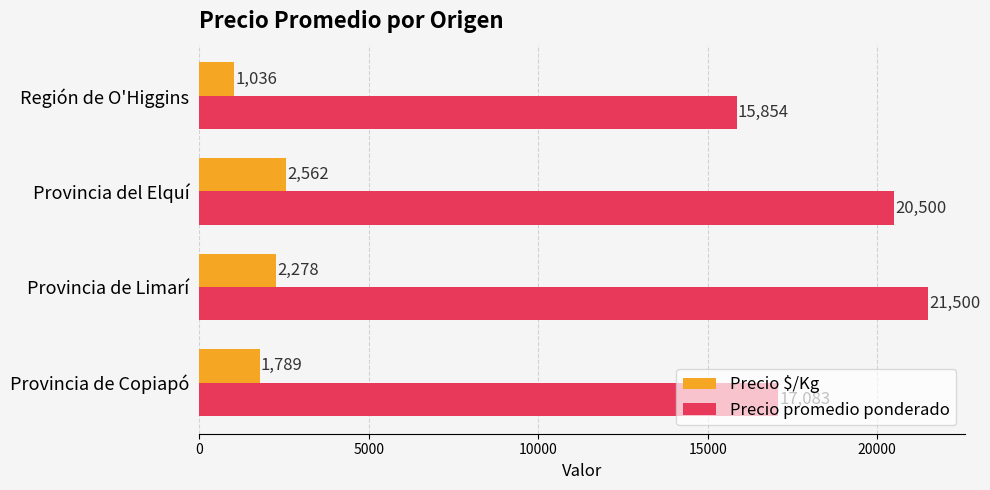

What is the difference between the Precio promedio ponderado values at Provincia del Elquí and Región de O'Higgins?

4646